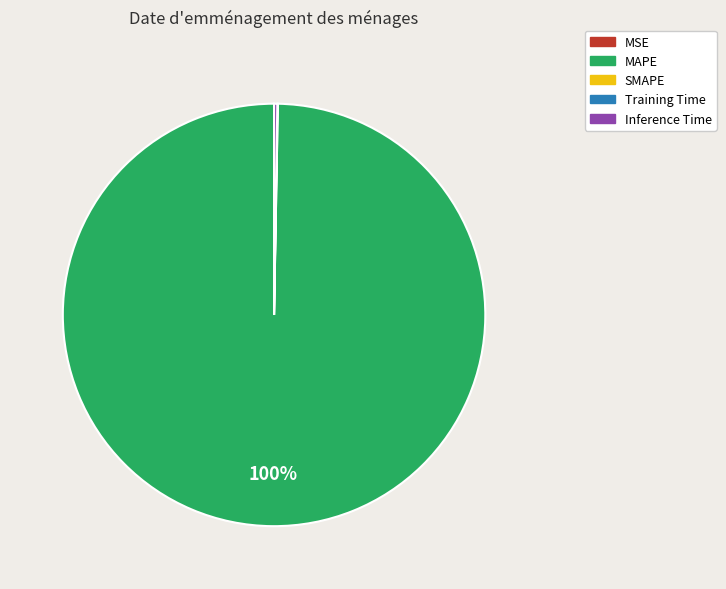

To the nearest percent, what is the average slice percentage?

25%